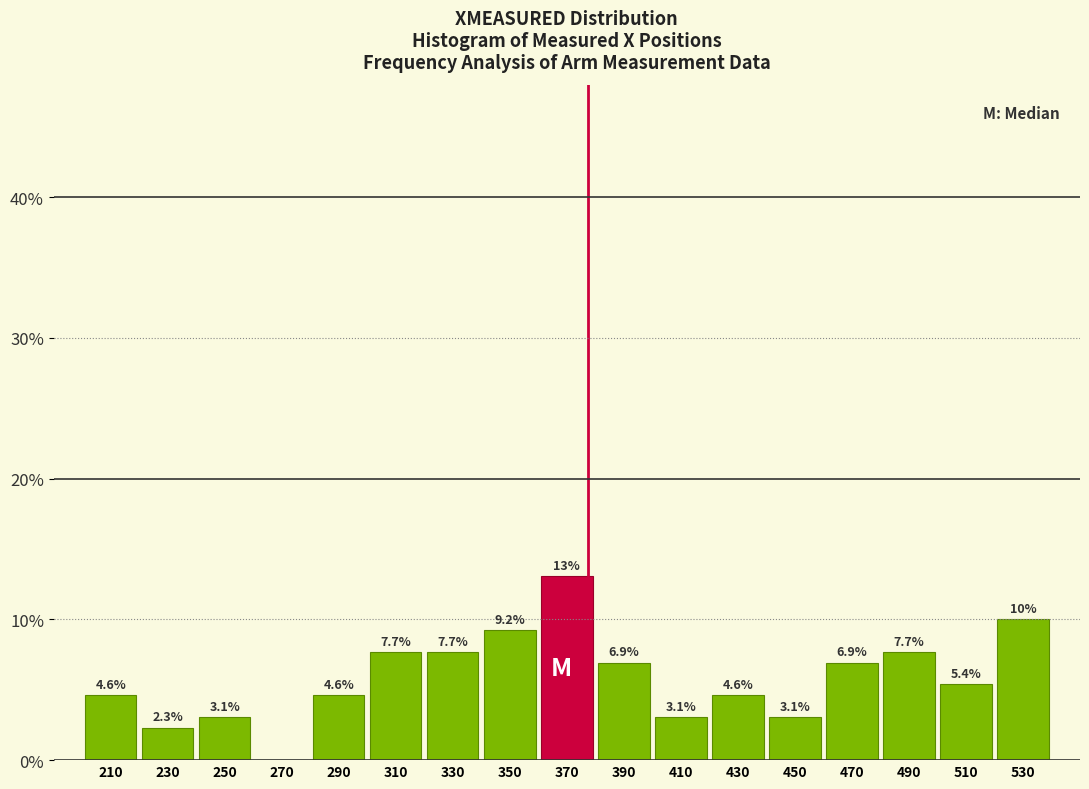

Which range on the x-axis has the tallest bar?

360 to 380